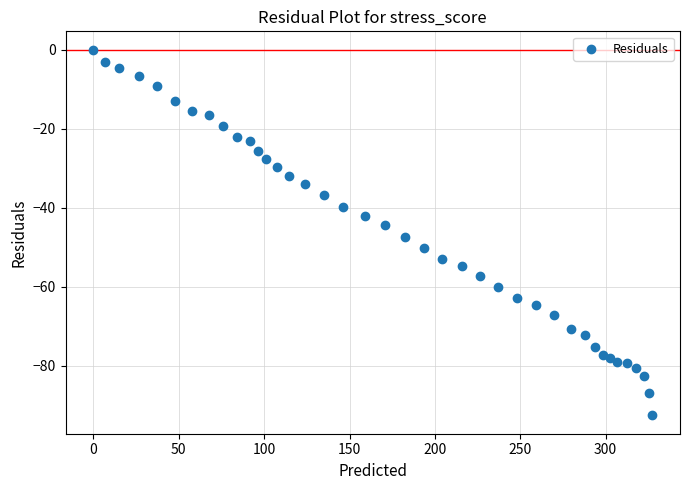

What is the range of Y values (max minus min)?

92.6